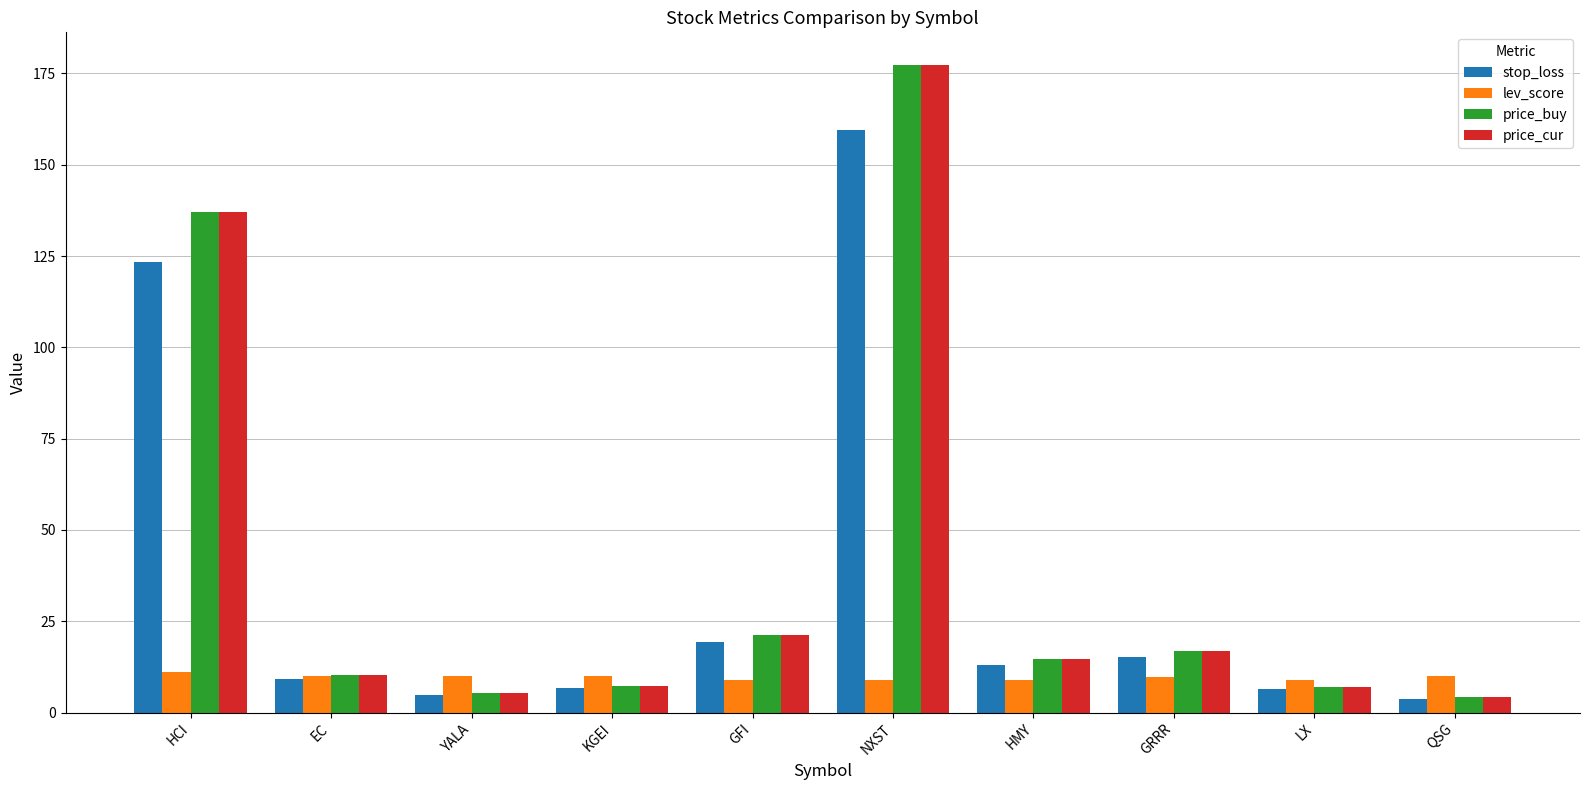

What is the highest value of the price_buy series?

177.4